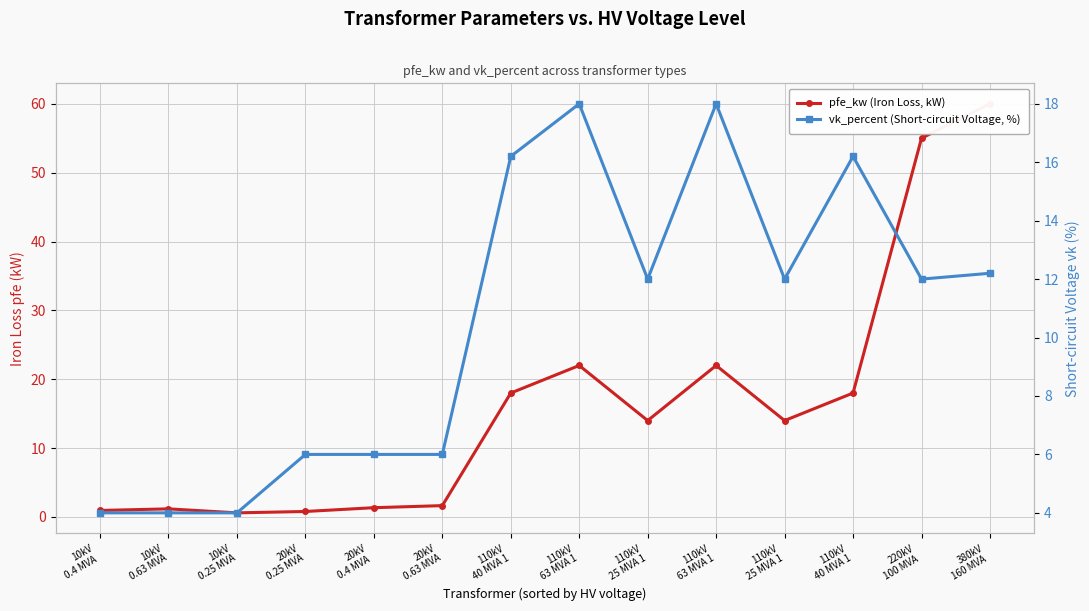

The value of pfe_kw (Iron Loss, kW) at 220kV
100 MVA  is 55.0. True or false?

True